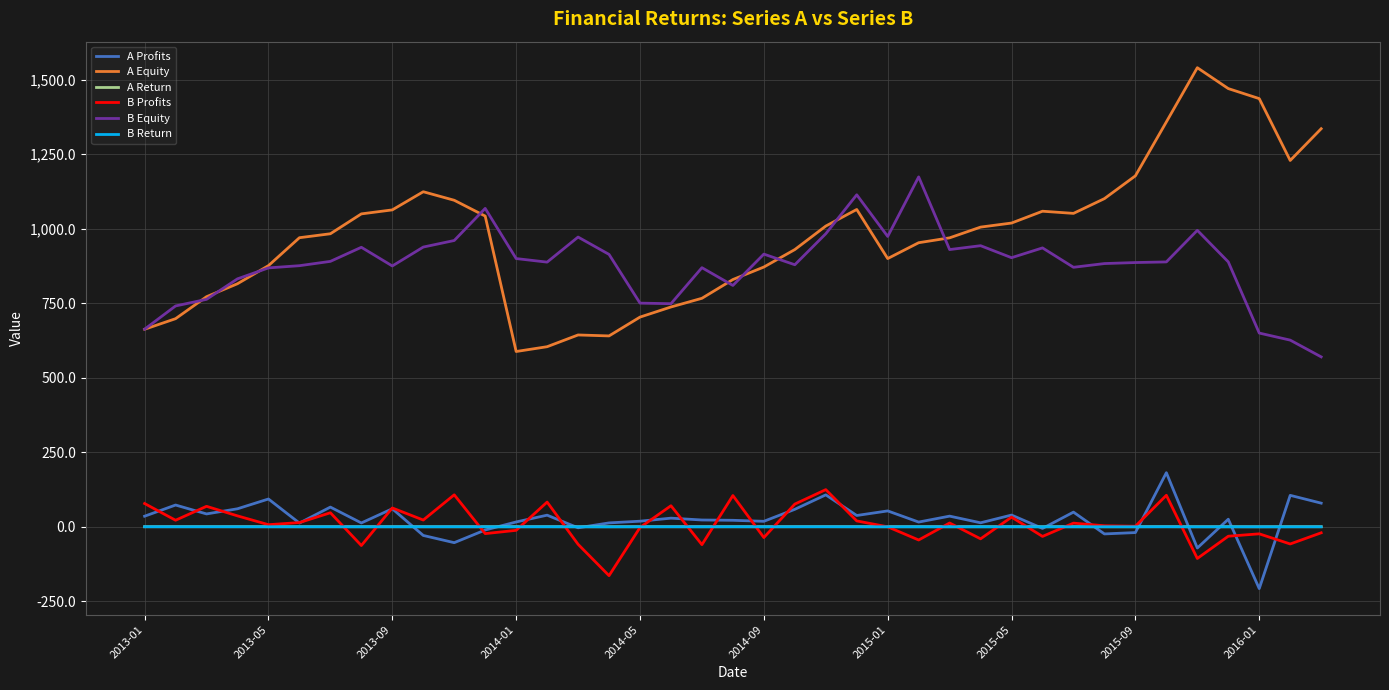

Does the chart have visible grid lines?

Yes